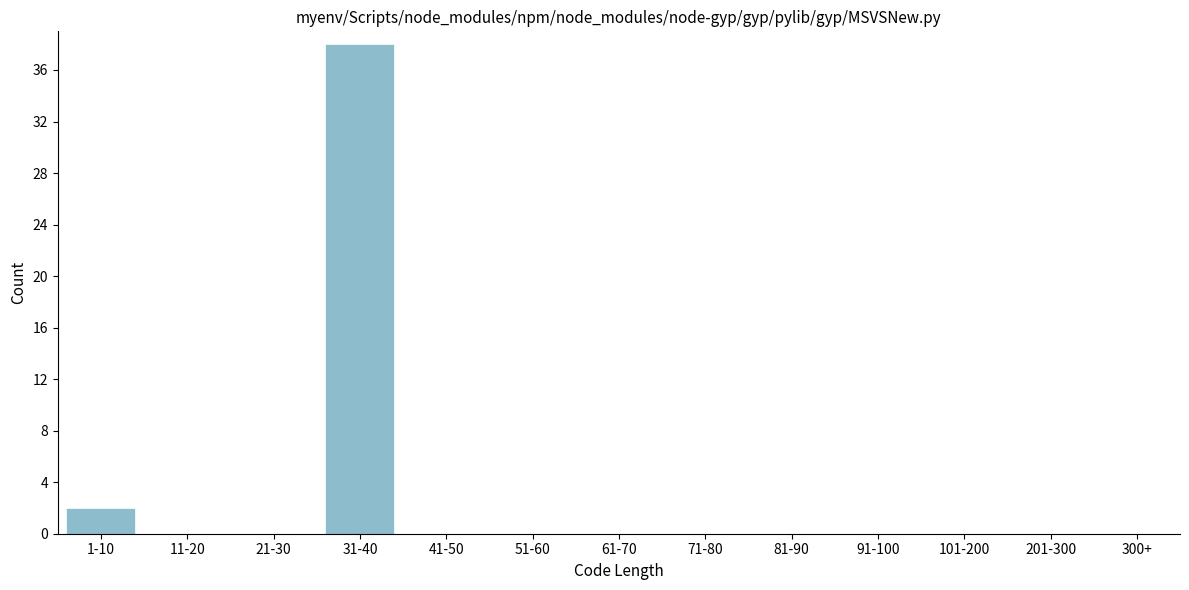

Reading left to right, what are all the values shown in this chart?

1-10=2	11-20=0	21-30=0	31-40=38	41-50=0	51-60=0	61-70=0	71-80=0	81-90=0	91-100=0	101-200=0	201-300=0	300+=0